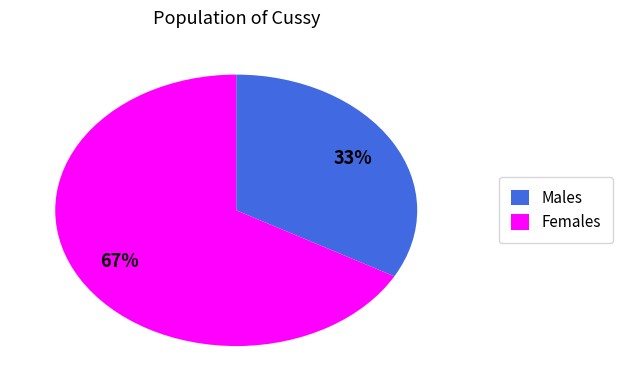

Which category has the biggest portion of the pie?

Females